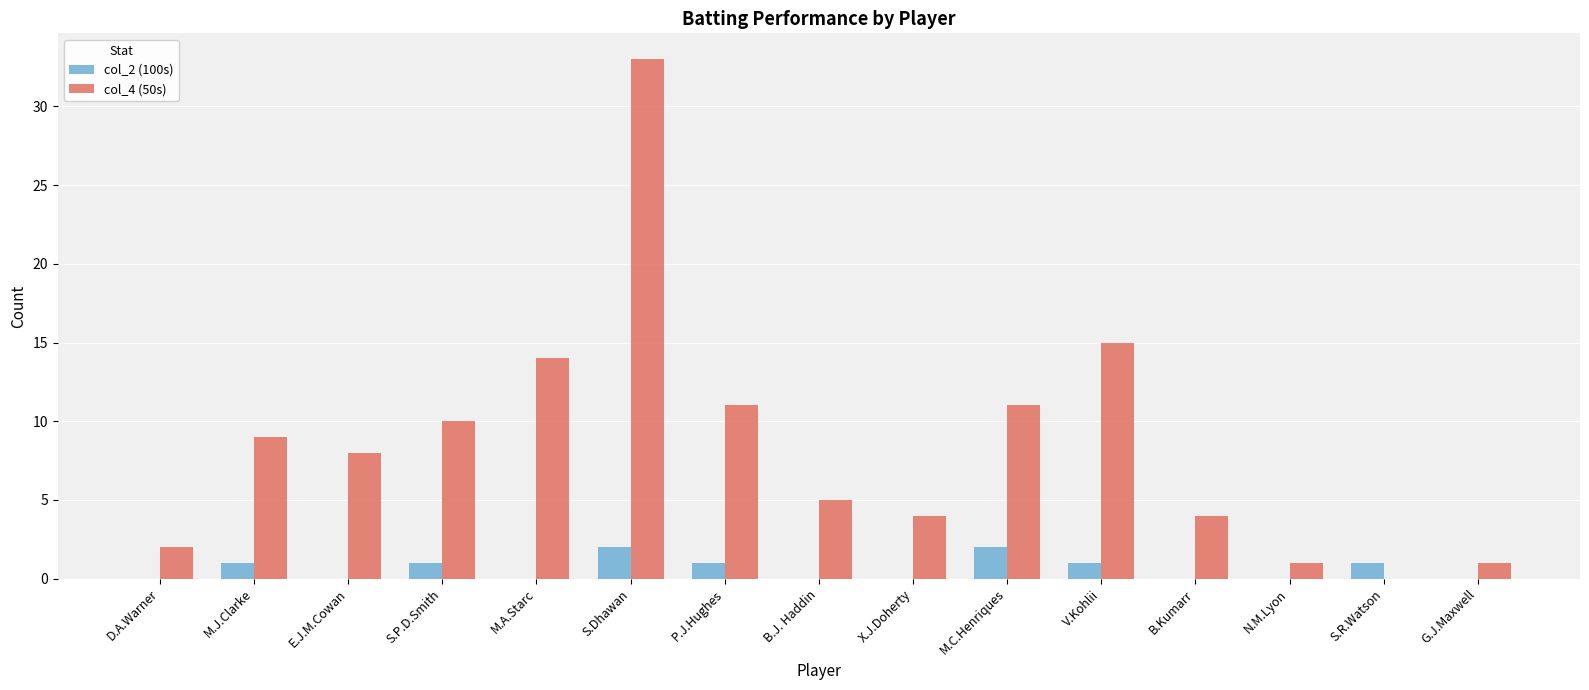

Which series has the largest range (max minus min)?

col_4 (50s)